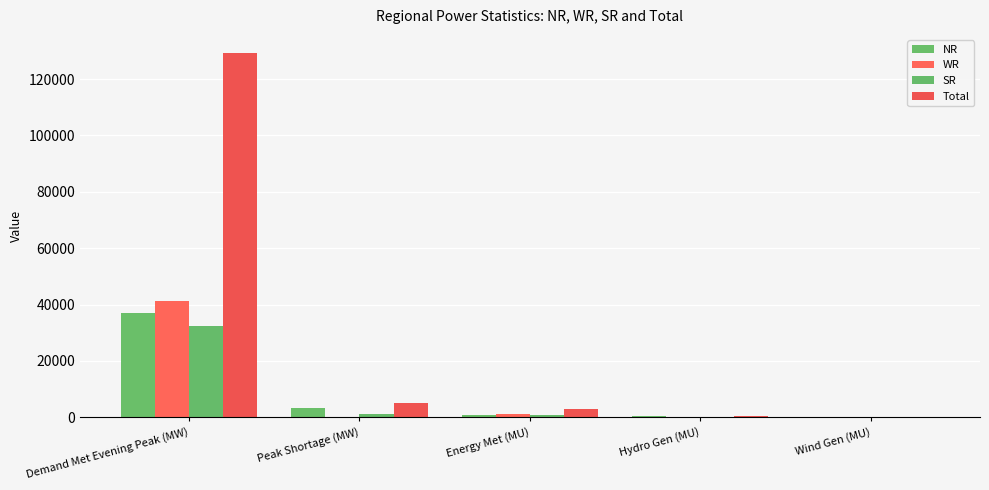

Which has a higher value, Hydro Gen (MU) or Demand Met Evening Peak (MW)?

Demand Met Evening Peak (MW)